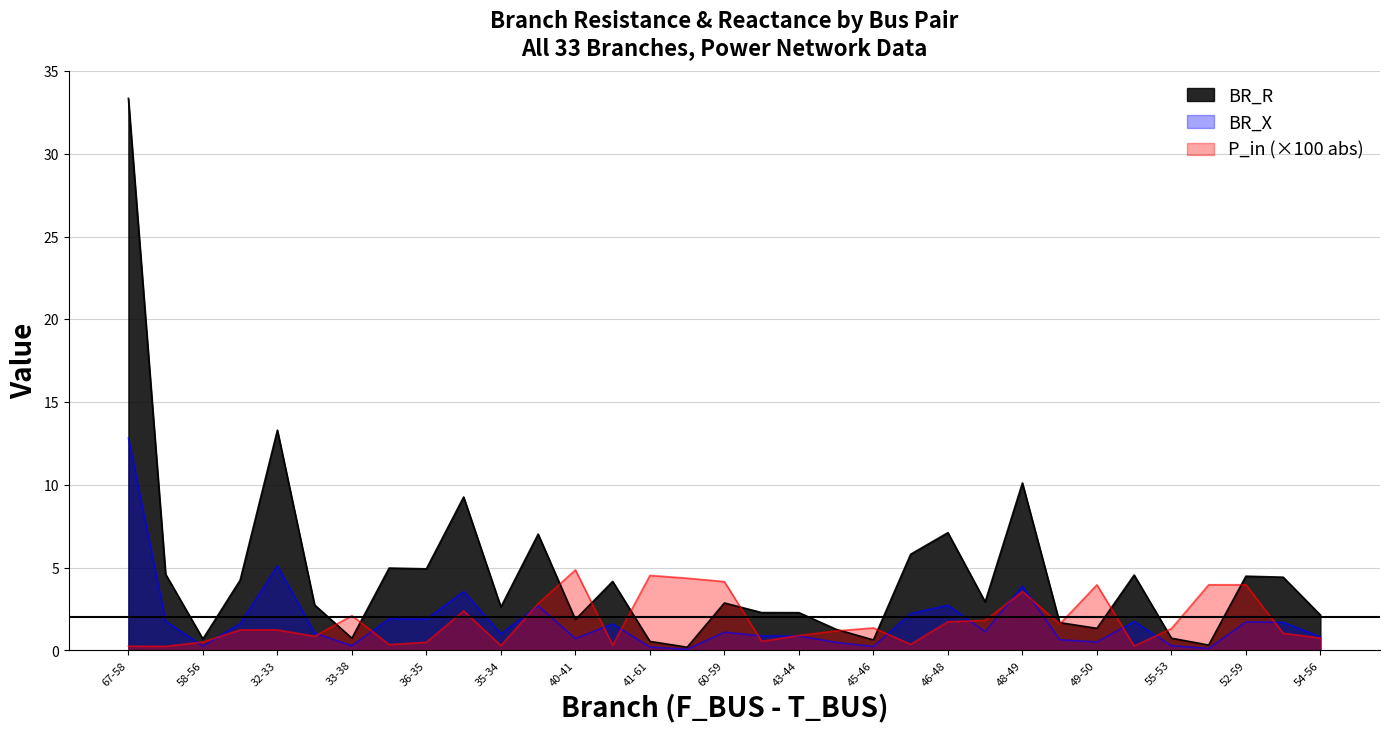

Rank the categories by BR_R value from highest to lowest.

67-58, 32-33, 48-49, 38-39, 46-48, 39-40, 46-47, 36-37, 36-35, 58-63, 55-57, 52-59, 53-54, 31-32, 41-62, 48-51, 60-59, 33-36, 35-34, 42-43, 43-44, 54-56, 40-41, 51-55, 49-50, 44-45, 55-53, 33-38, 58-56, 45-46, 41-61, 50-52, 61-60